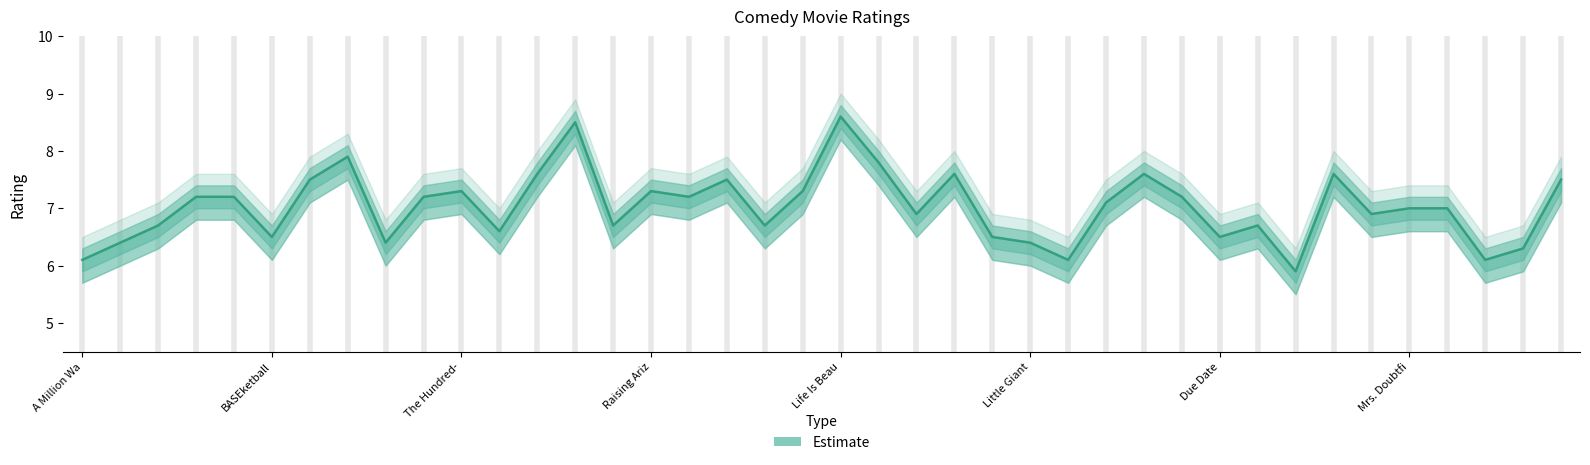

True or false: the data shows 6.6 at Death Becomes Her.

True